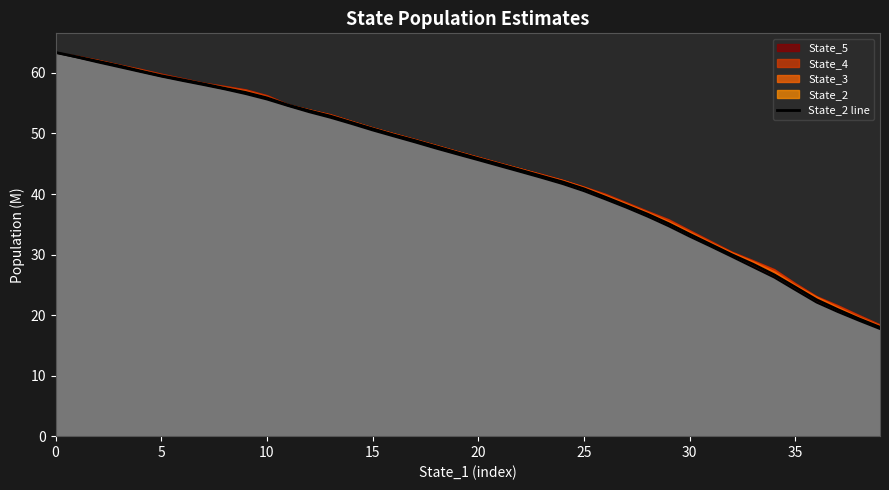

What is the difference between the State_1 line values at 37 and 15?

30.0